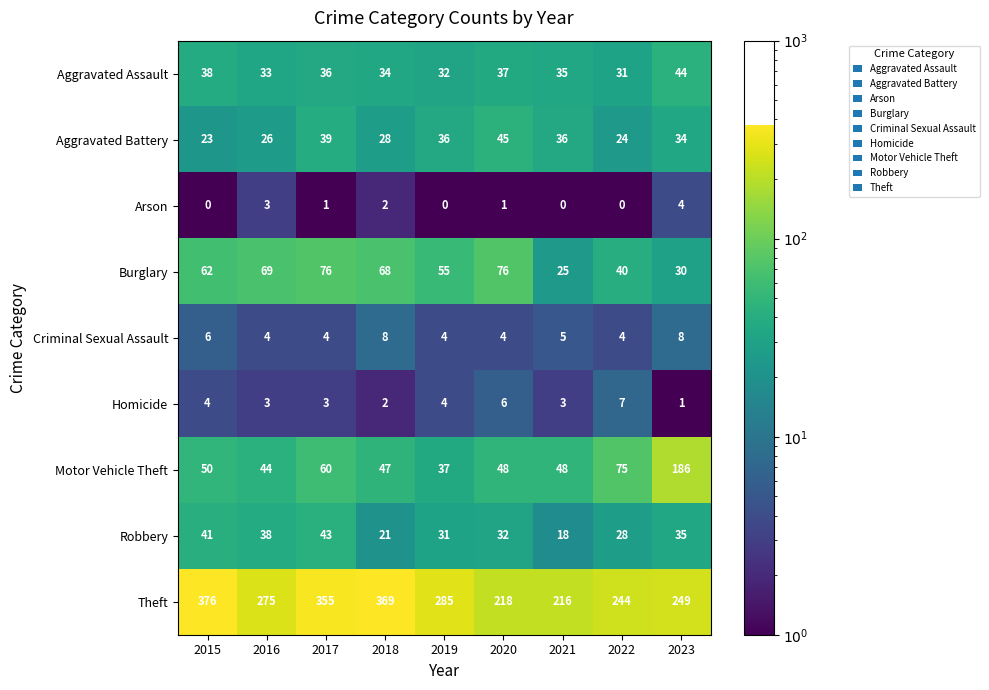

Which series has the widest spread of values?

Theft